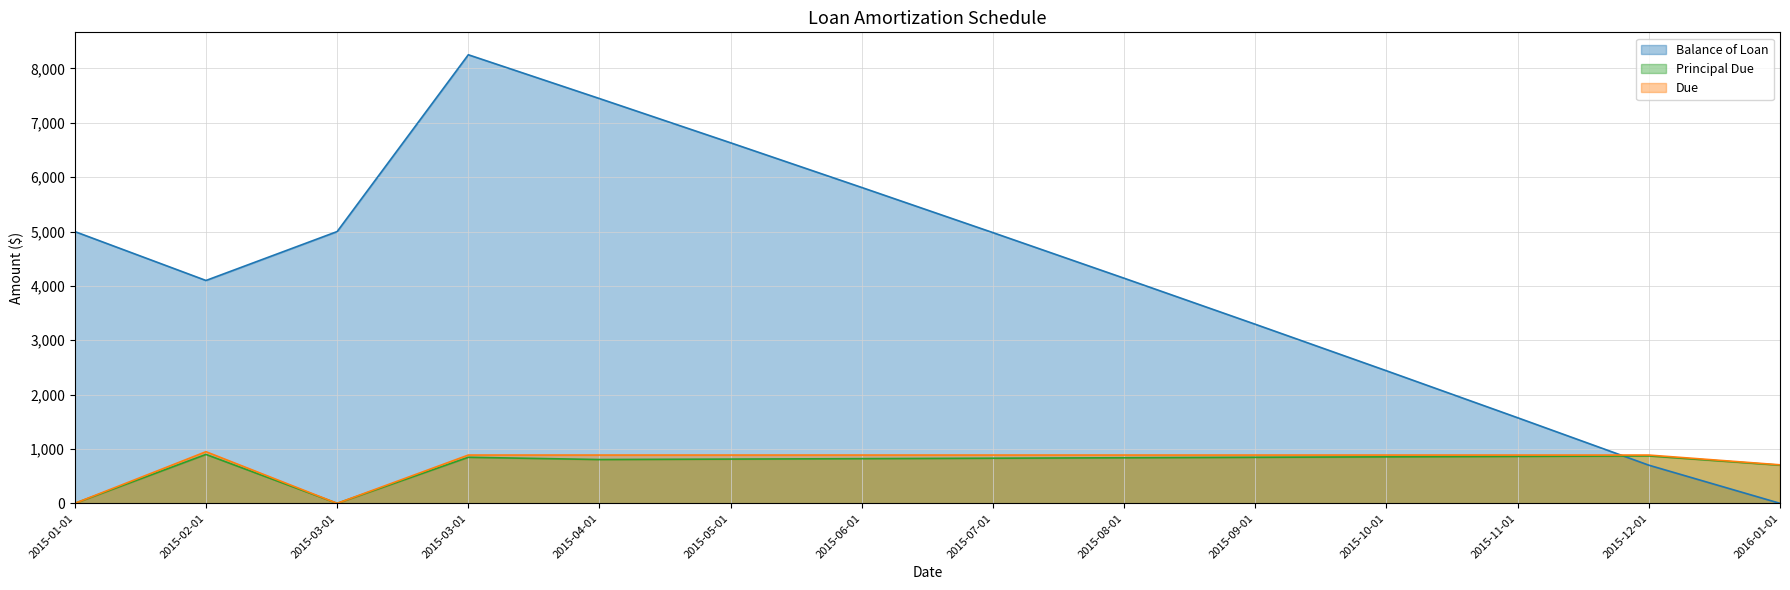

True or false: Due and Principal Due intersect in this chart.

False